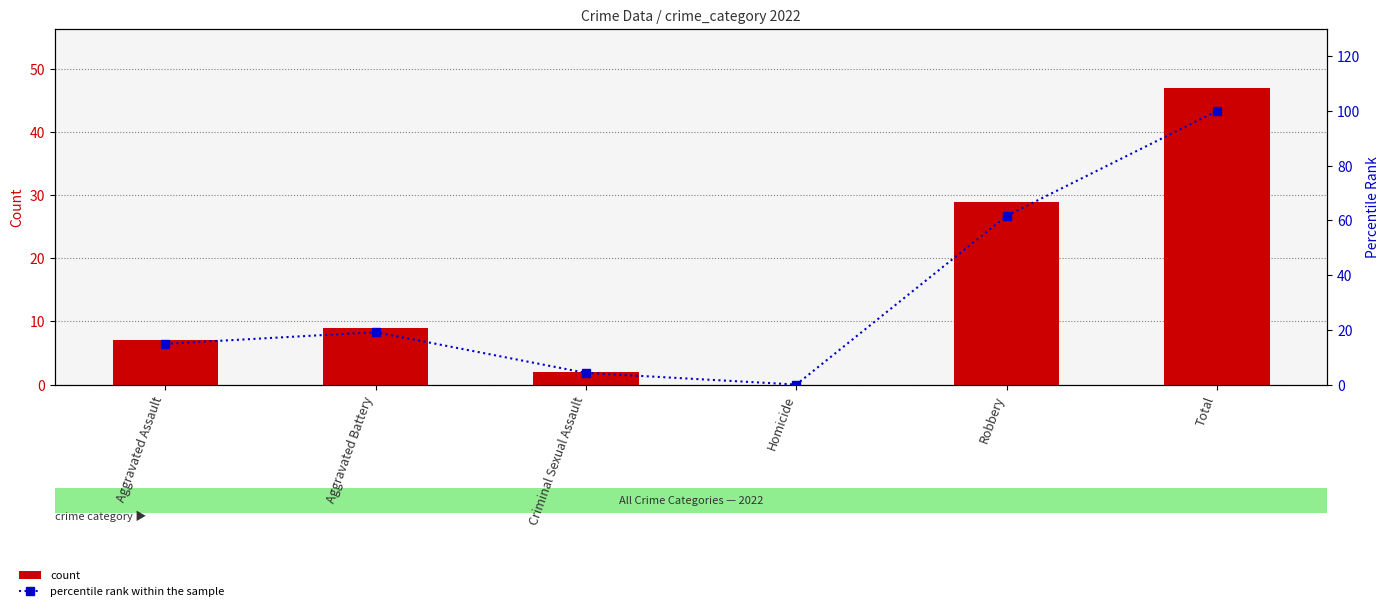

Which series has the largest range (max minus min)?

percentile rank within the sample